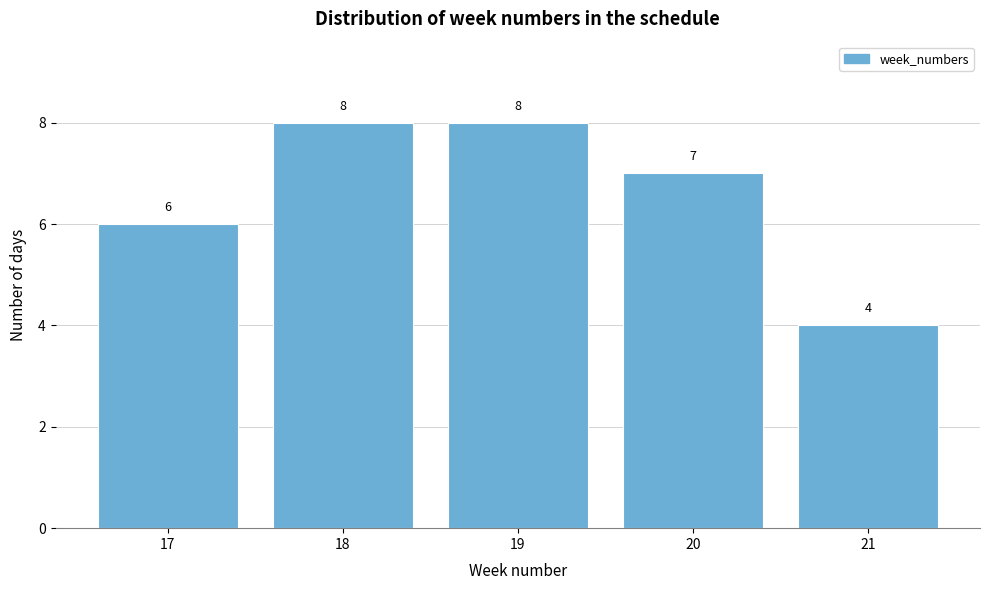

Reading left to right, transcribe this chart: for each bar, give the range it covers on the x-axis and its height.

16.5 to 17.5: 6
17.5 to 18.5: 8
18.5 to 19.5: 8
19.5 to 20.5: 7
20.5 to 21.5: 4